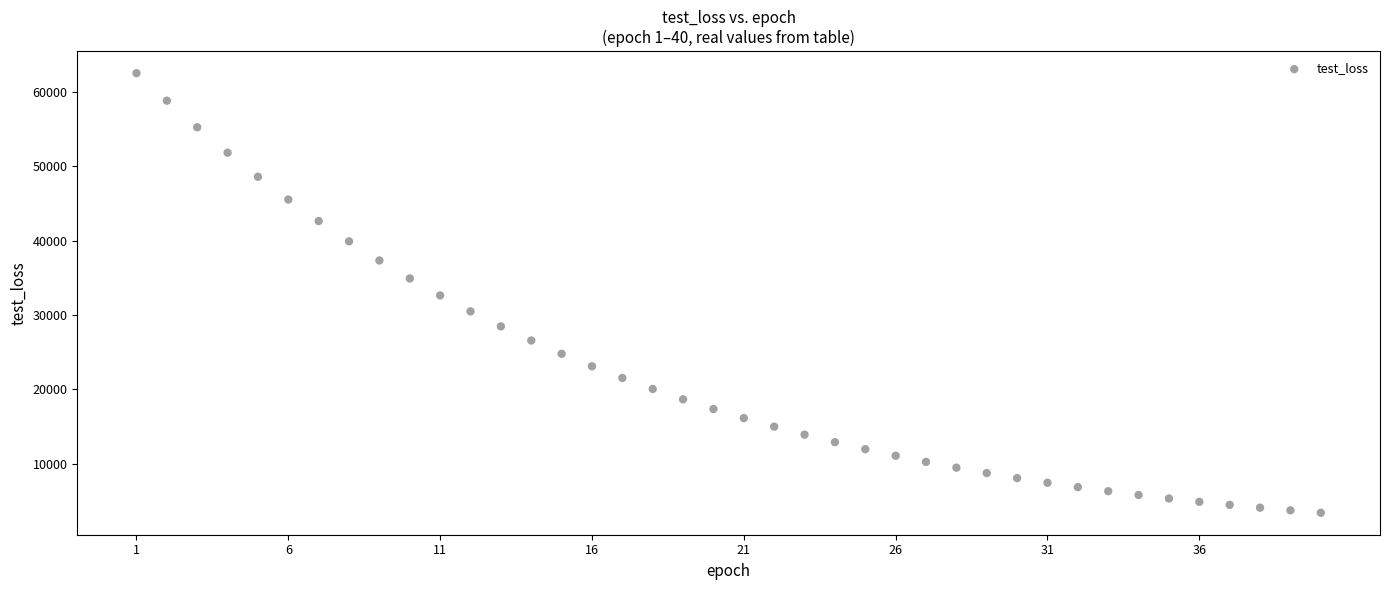

What is the range of Y values (max minus min)?

59056.8